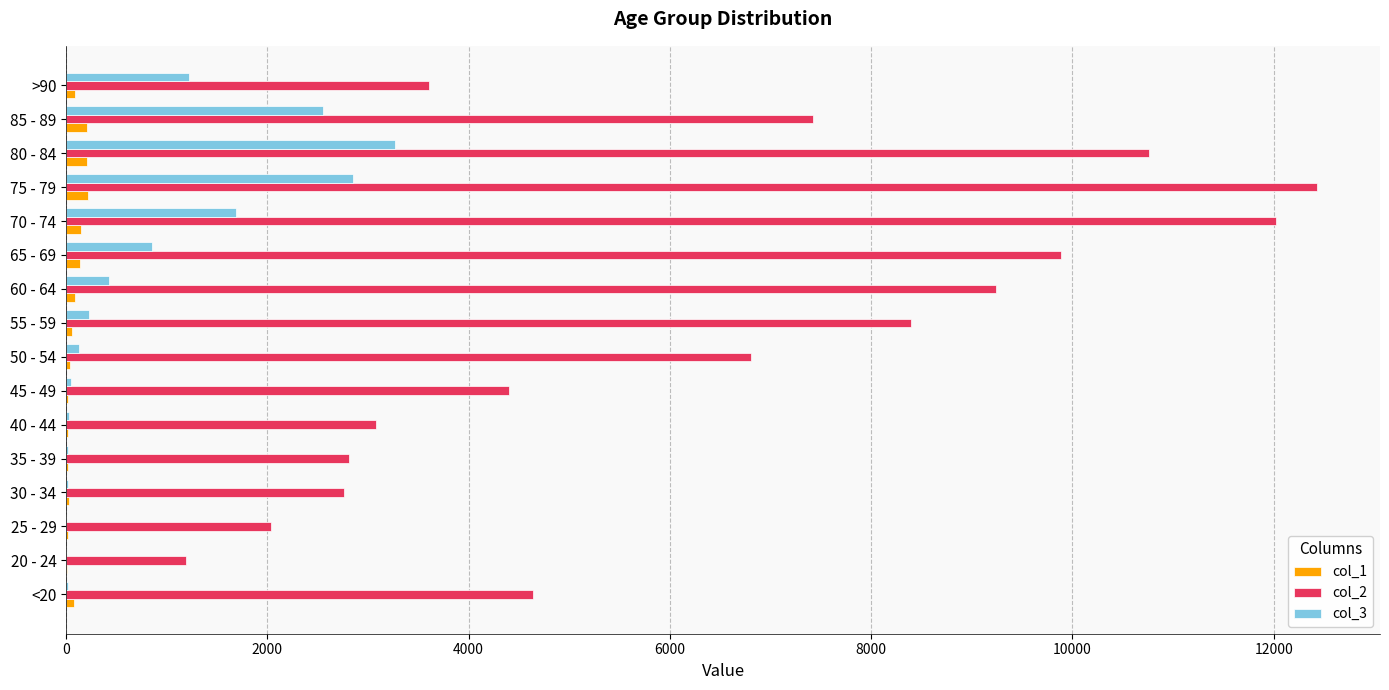

Which label corresponds to the largest value in the chart?

75 - 79